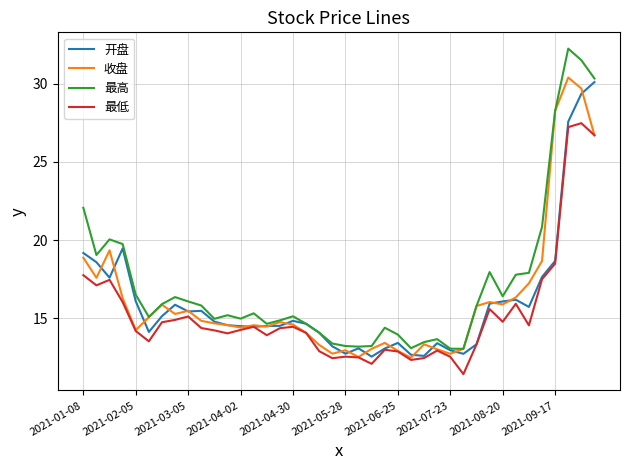

How many categories are shown in the chart?

40